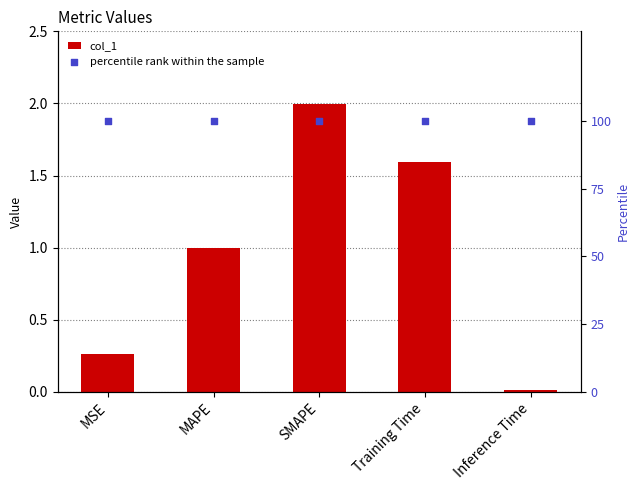

Which series has the widest spread of Y values?

col_1